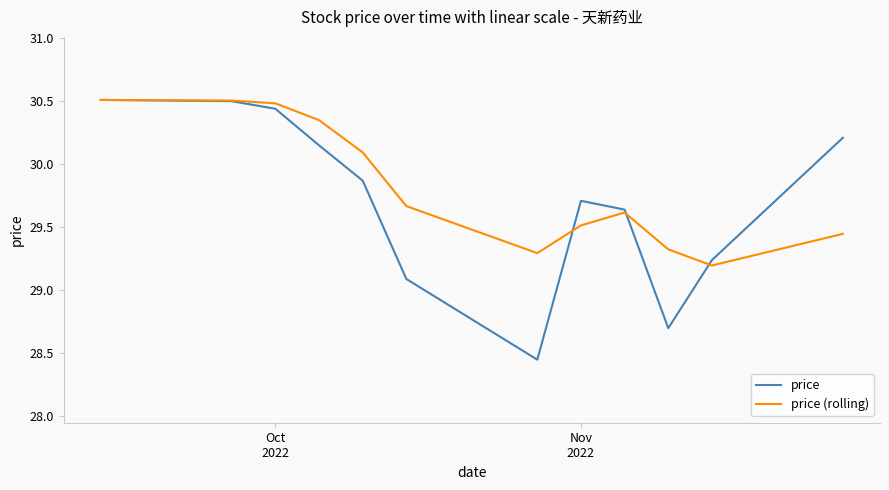

List the series in order of their overall mean, lowest first.

price, price (rolling)